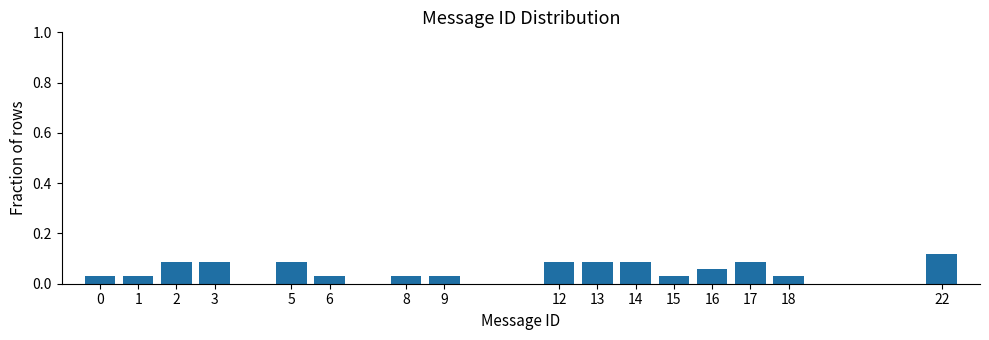

Which category has the highest value across all series?

22